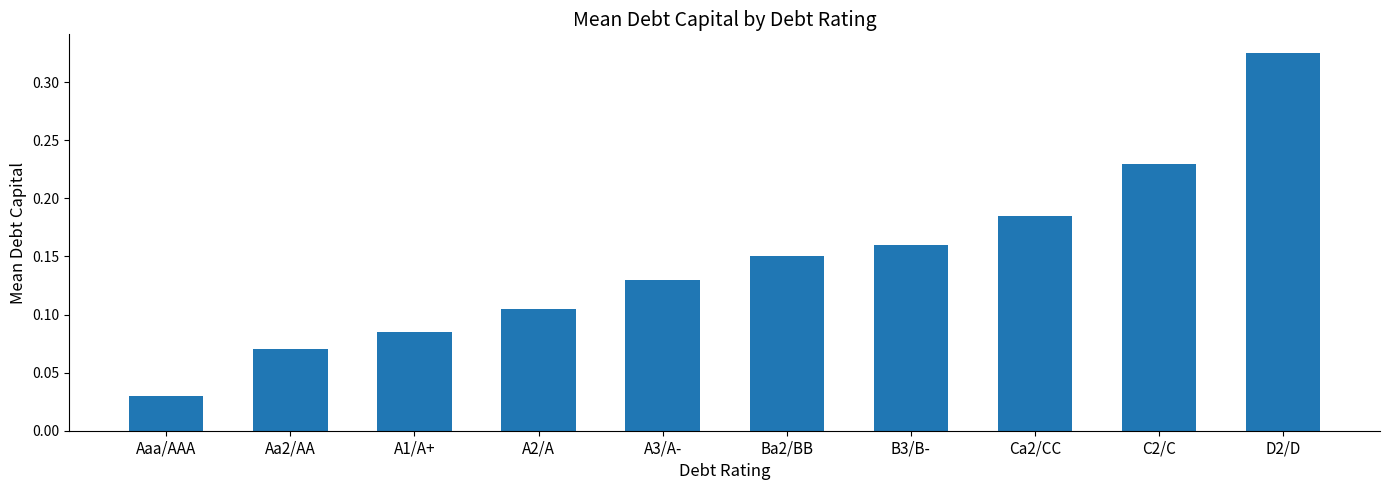

How many values are between 0 and 1?

10